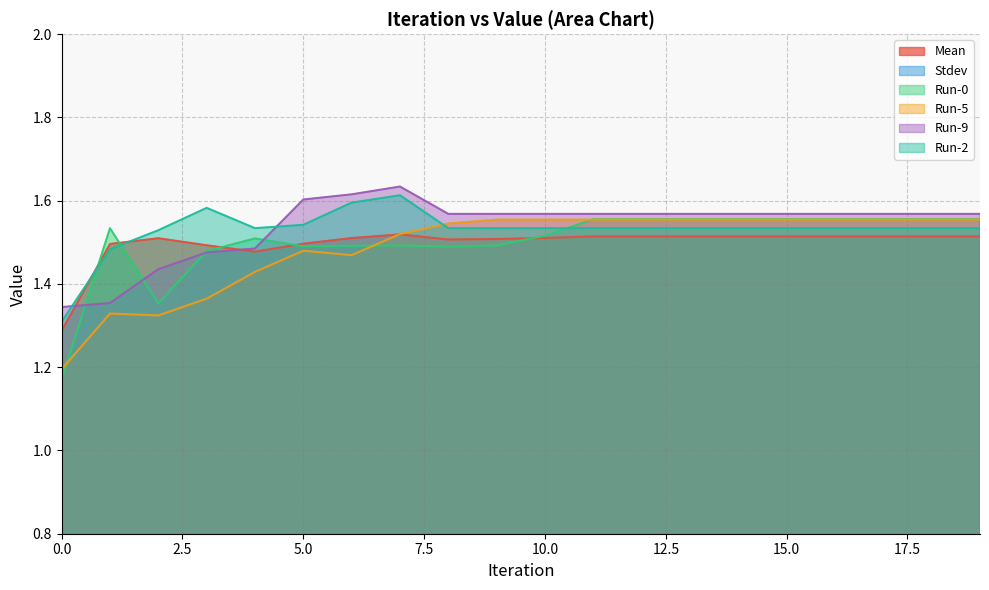

What is the minimum value for Mean?

1.3